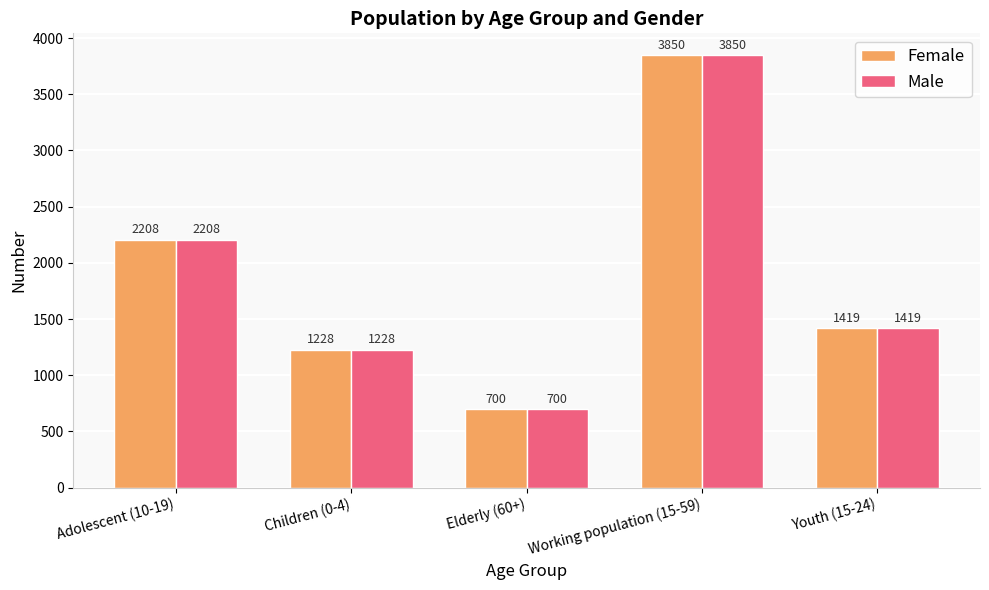

At which label does Female reach its peak?

Working population (15-59)